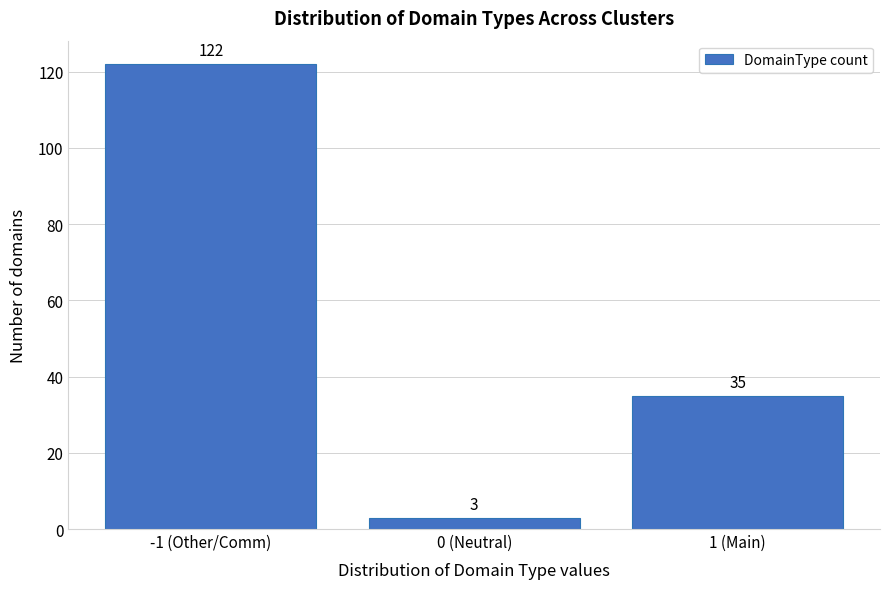

Reading left to right, transcribe all the data shown in this chart.

122	3	35